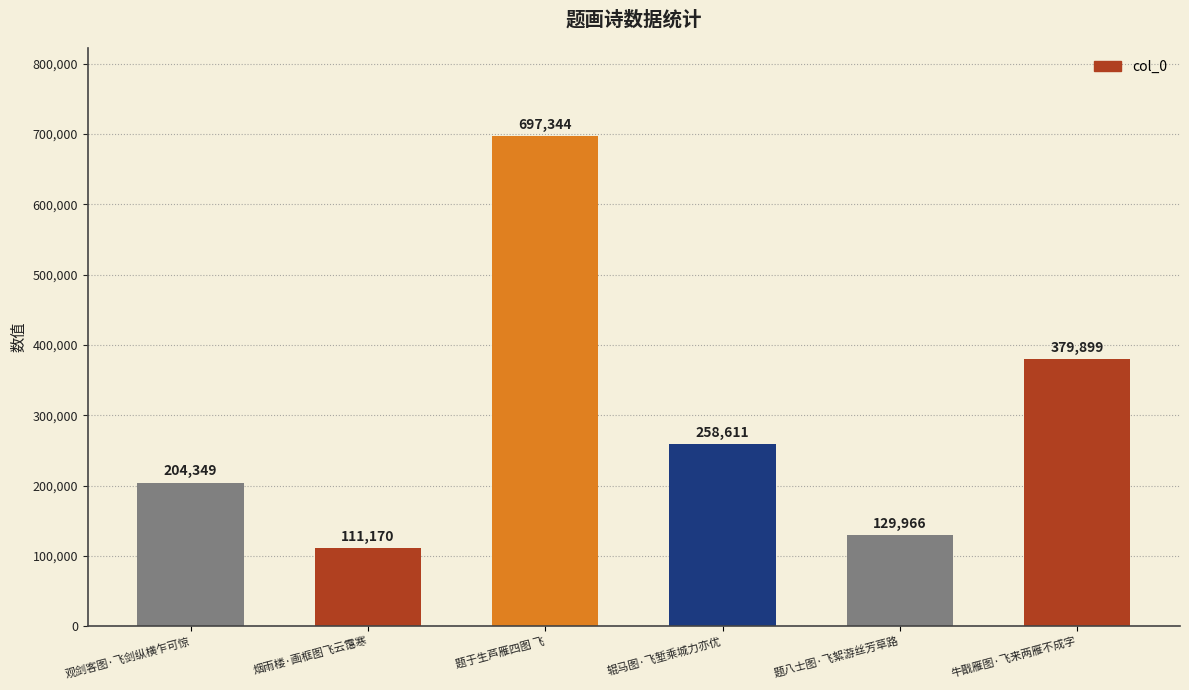

Are the bars grouped side by side (vs. stacked)?

No